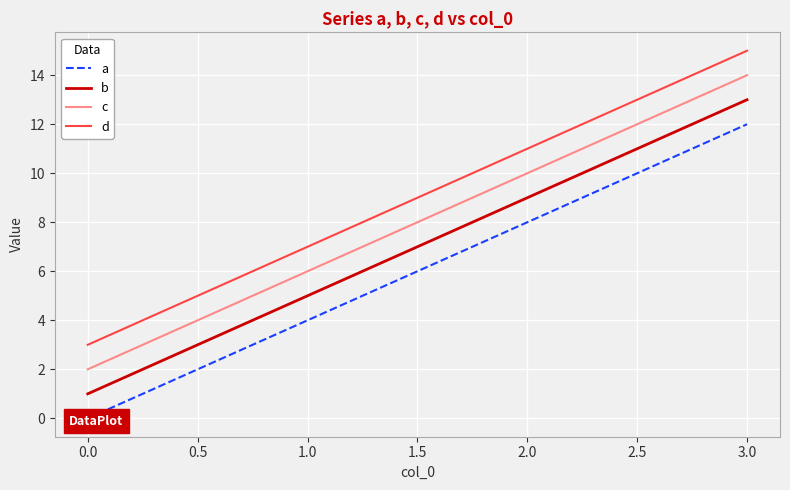

Is the value of b at 2.0 greater than the value of c at 1.0?

Yes